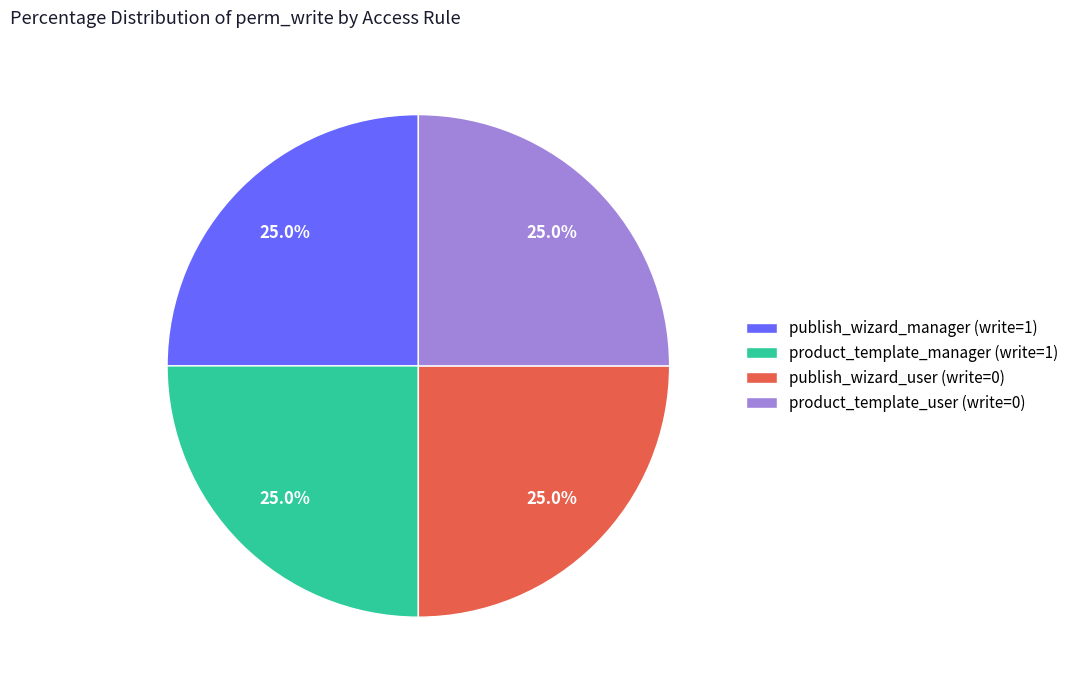

How many segments does this pie chart have?

4